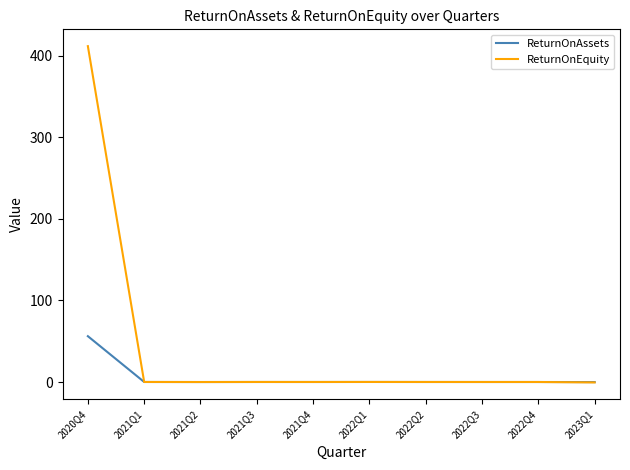

Count the number of categories in the chart.

10